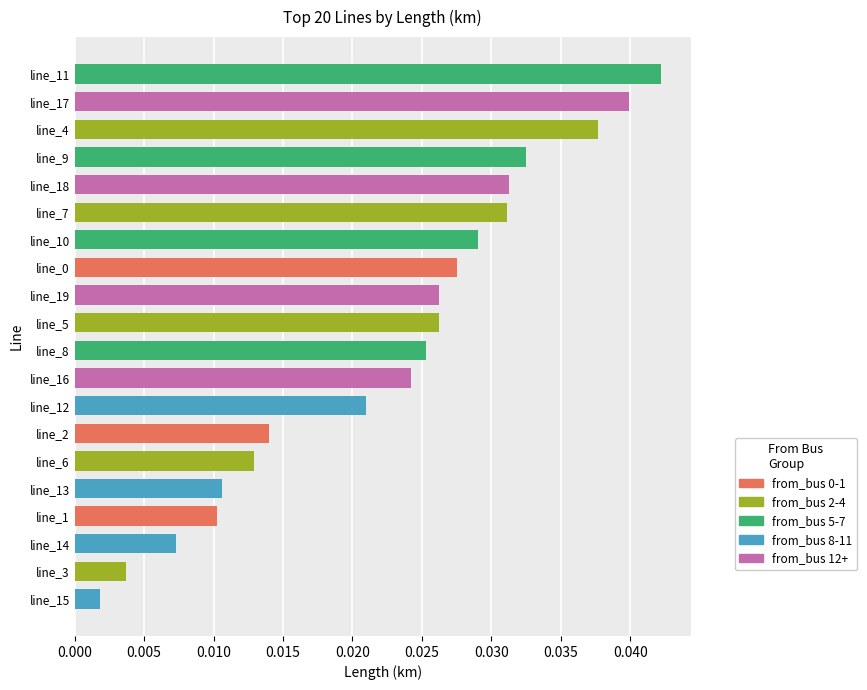

What is the sum of all values?

0.5